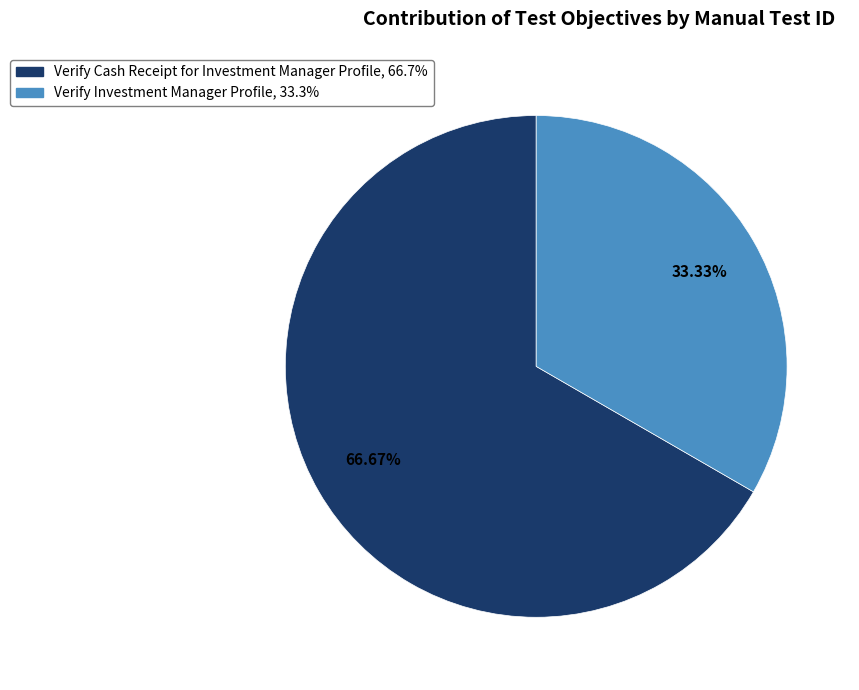

Rank the categories by value from lowest to highest.

Verify Investment Manager Profile, Verify Cash Receipt for Investment Manager Profile